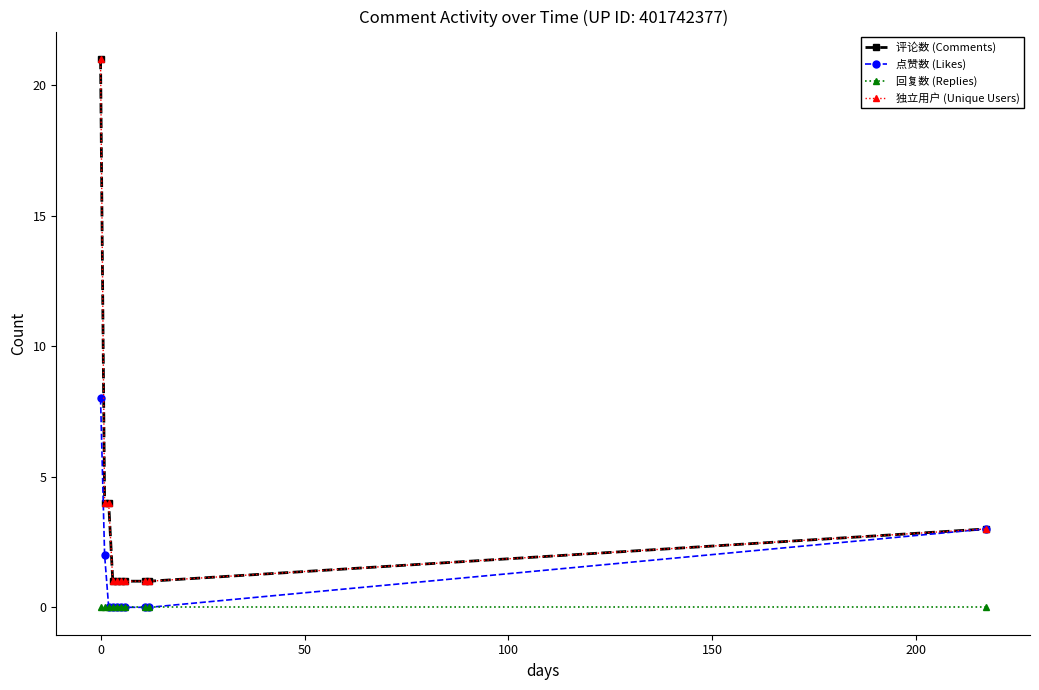

Does the chart have visible grid lines?

No